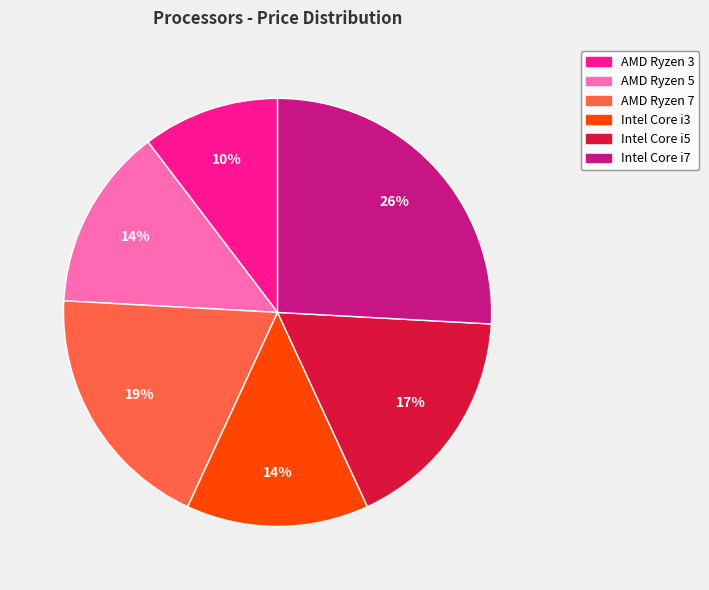

Does AMD Ryzen 5 represent more than half of the total?

No